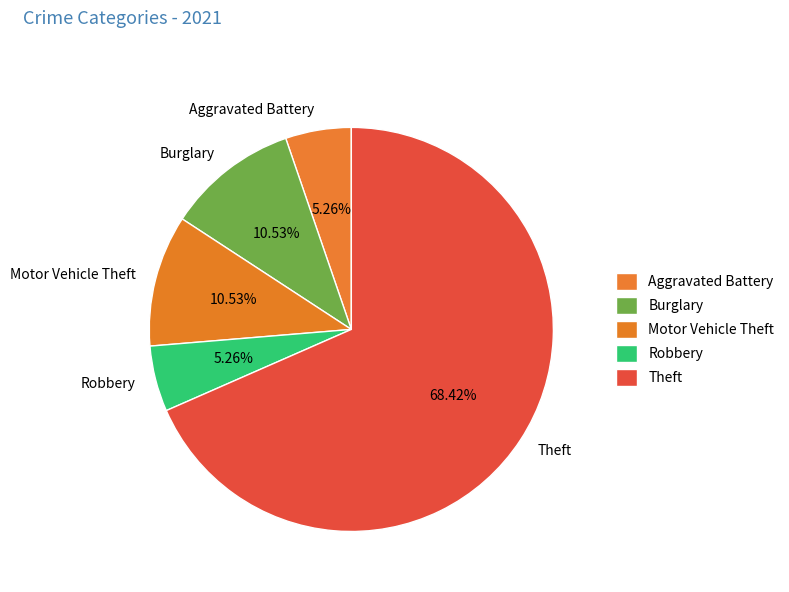

What is the largest slice in the pie chart?

Theft